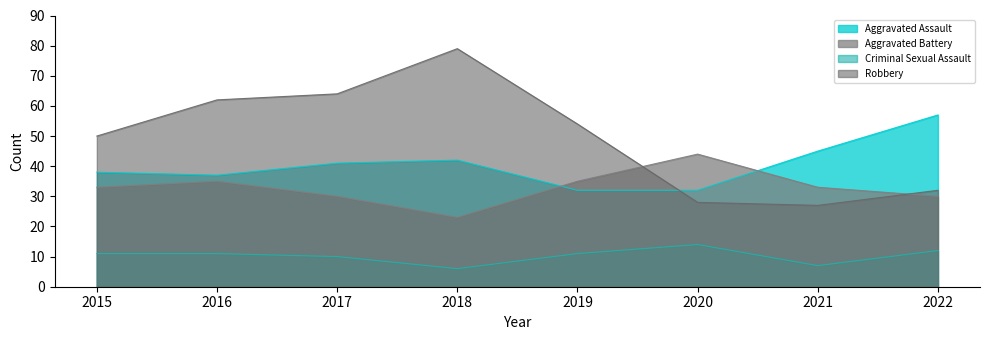

Where is the first local minimum for Robbery?

2021